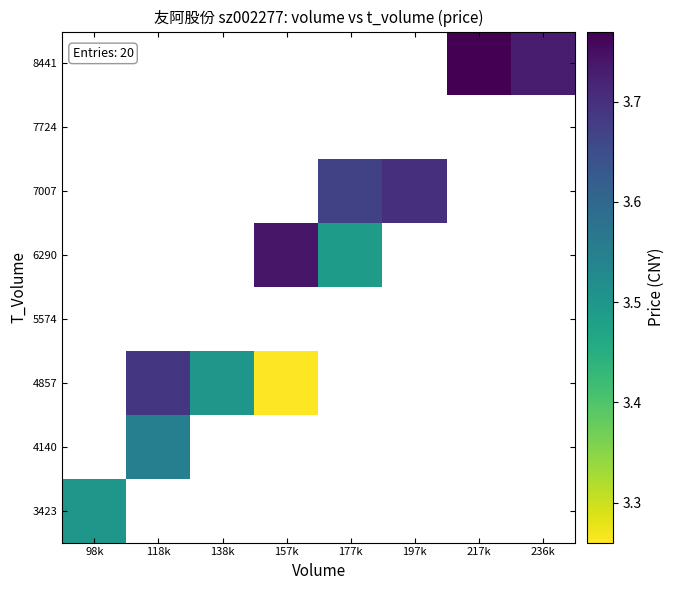

What is the greatest value displayed?

3.8